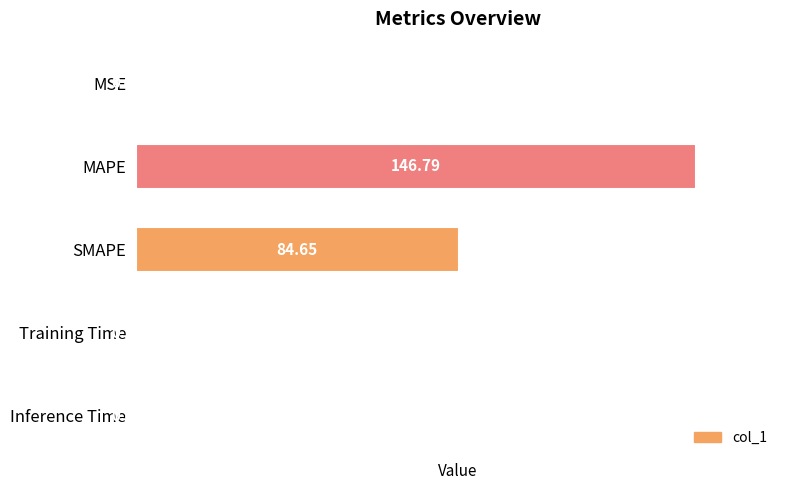

What is the change in value from MAPE to Inference Time?

-146.4